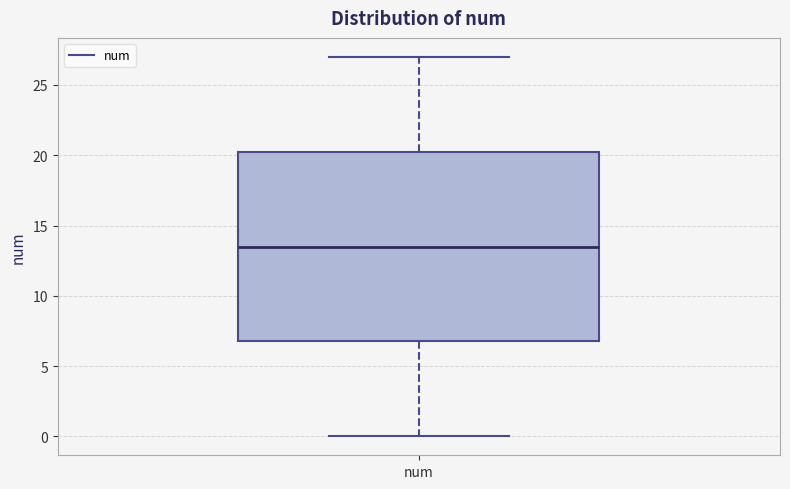

Where does the median line of the box for num sit on the y-axis? The values are not printed on the chart, so give them approximately, as read against the axis.

13.5